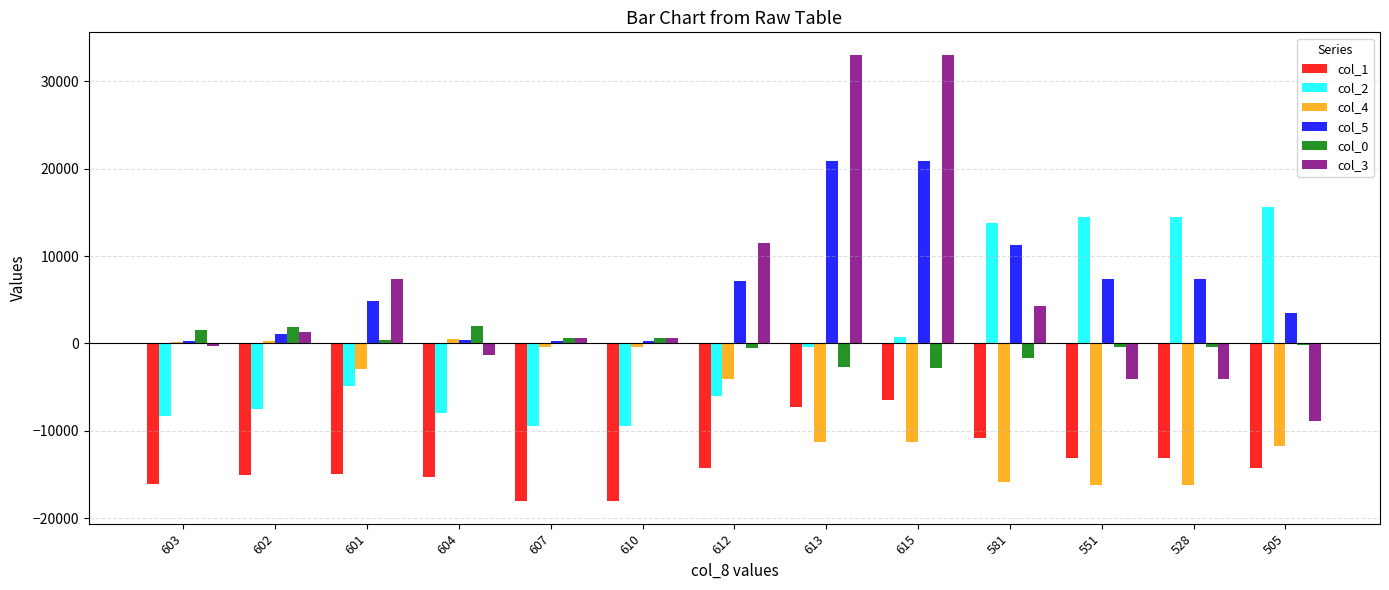

Are the bars grouped side by side (vs. stacked)?

Yes